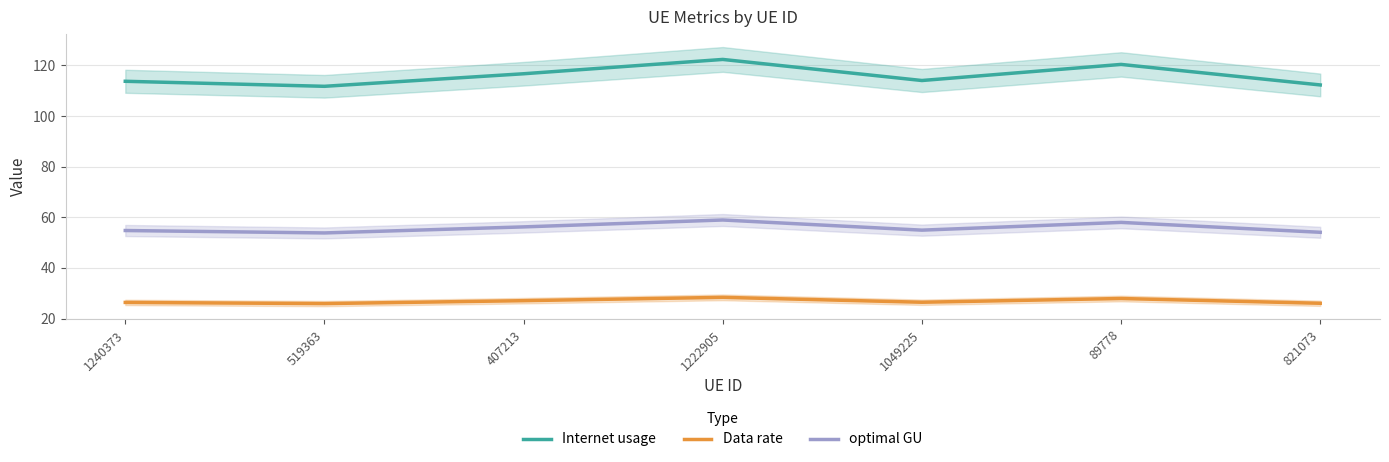

Which series has the largest total across all categories?

Internet usage